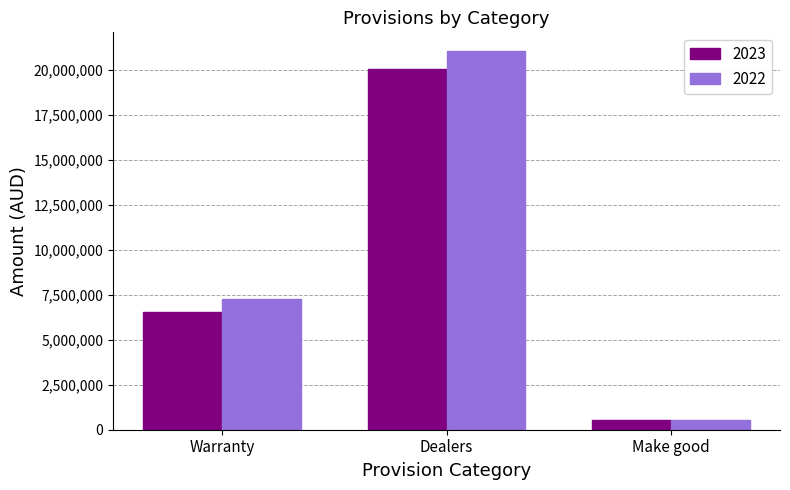

What position from the left is Make good?

3